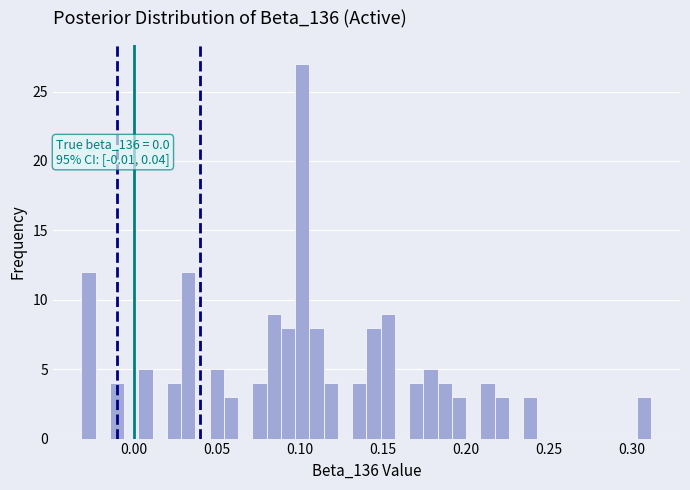

Around what value on the x-axis is the tallest bar? Give the approximate position of its centre, as read against the axis.

0.100